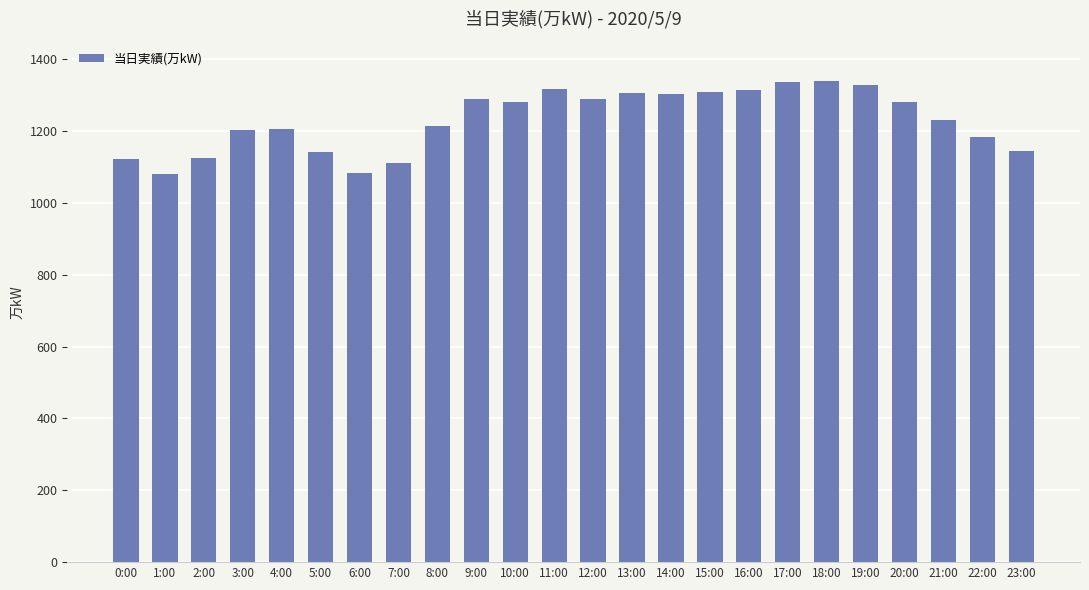

Are the bars horizontal?

No